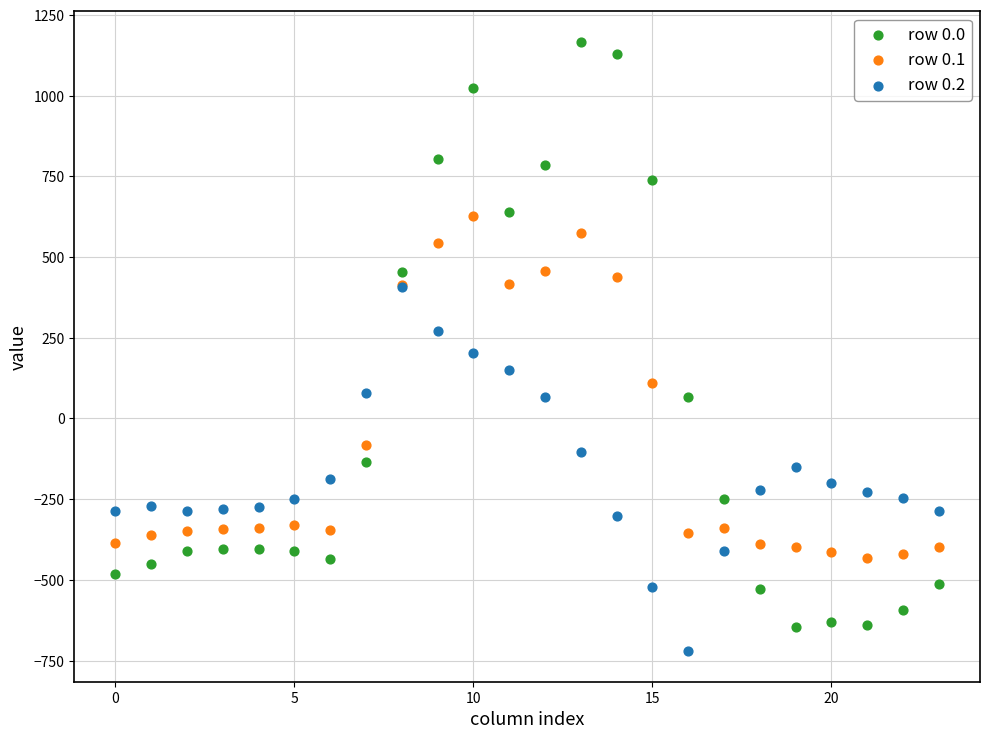

What are all the series names shown in the legend?

row 0.0, row 0.1, row 0.2